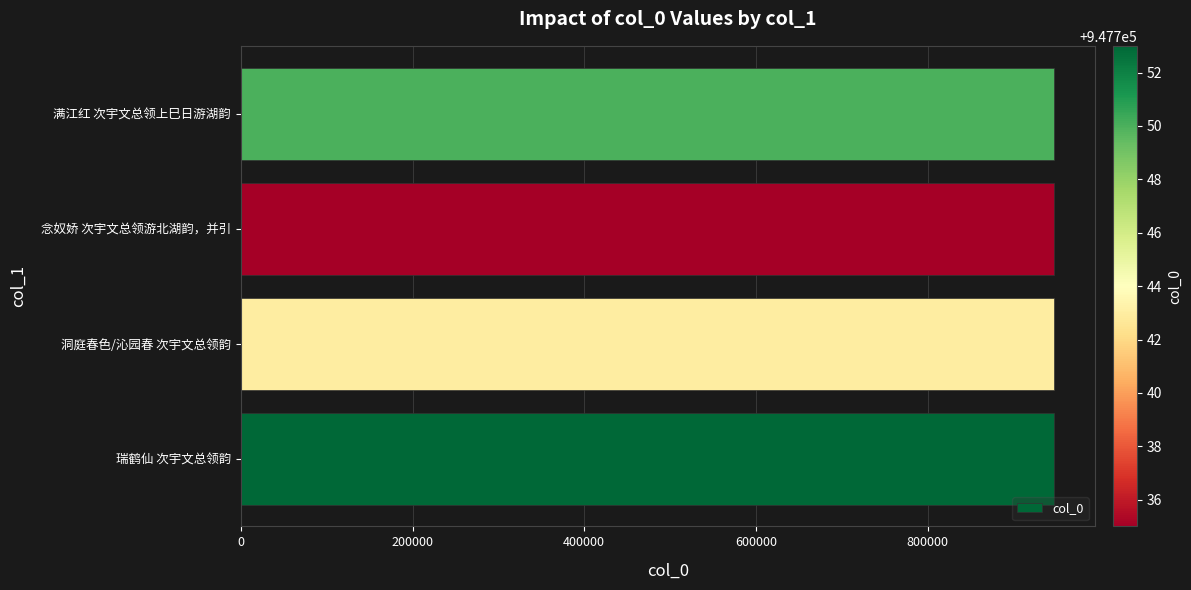

The chart shows a value of 1335659 at 满江红 次宇文总领上巳日游湖韵. True or false?

False